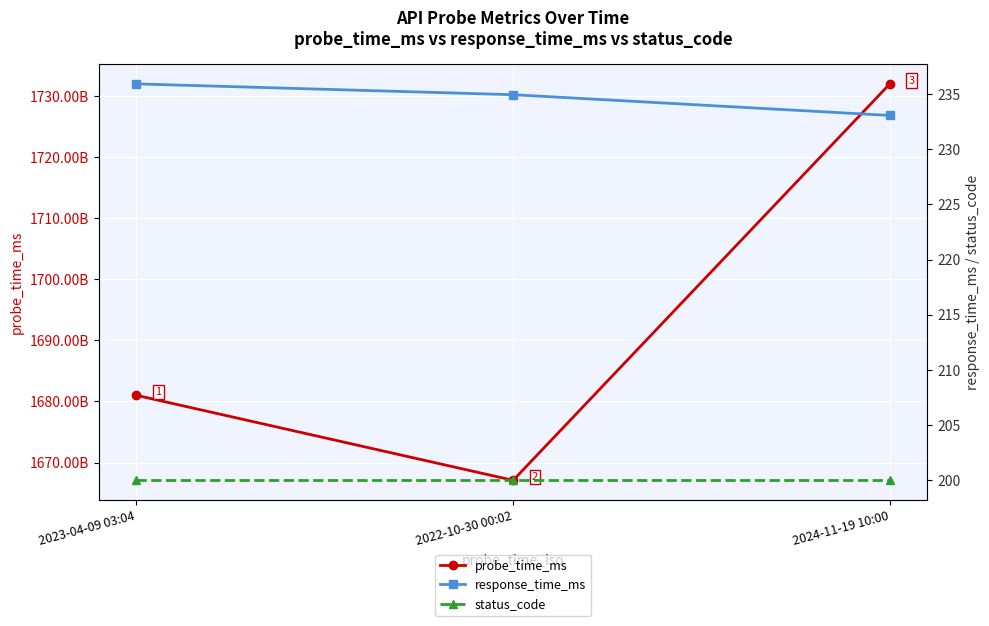

What is the highest value of the probe_time_ms series?

1732010400000.0